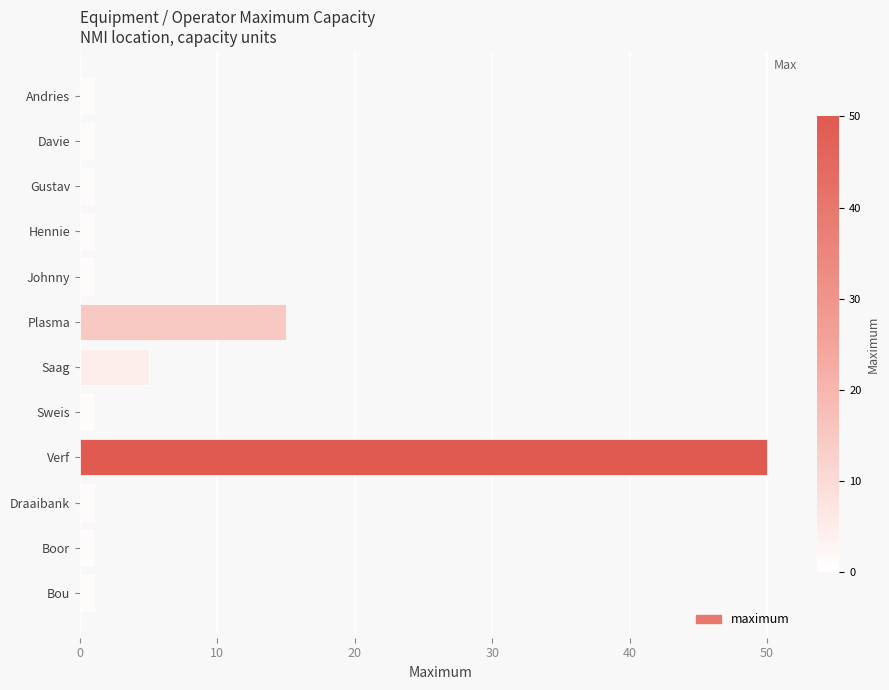

How many bars are there in total?

12